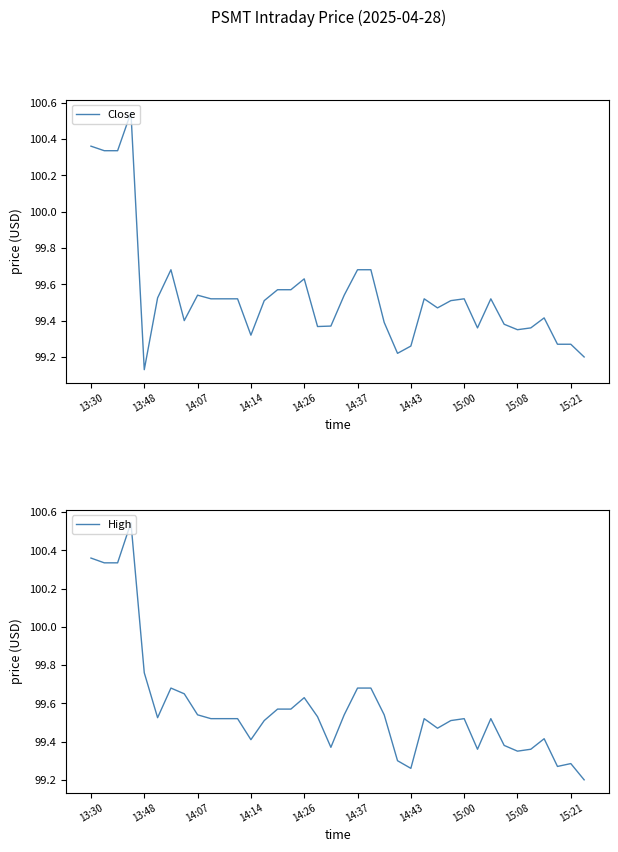

What is the total value across all series at 25?

199.0